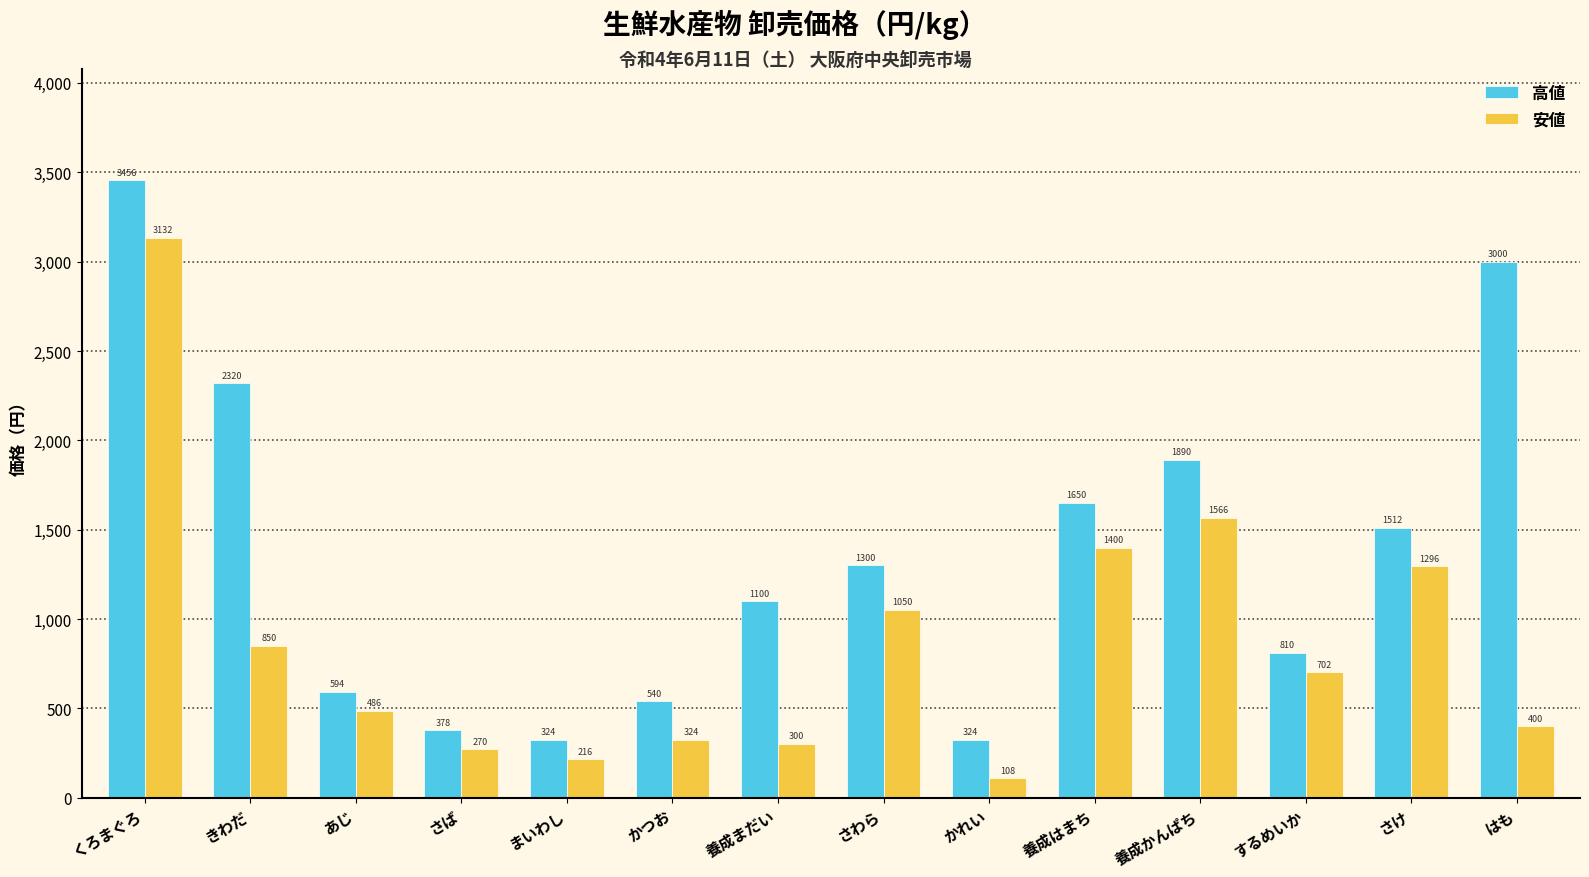

What is the label of the 8th bar from the left?

さわら